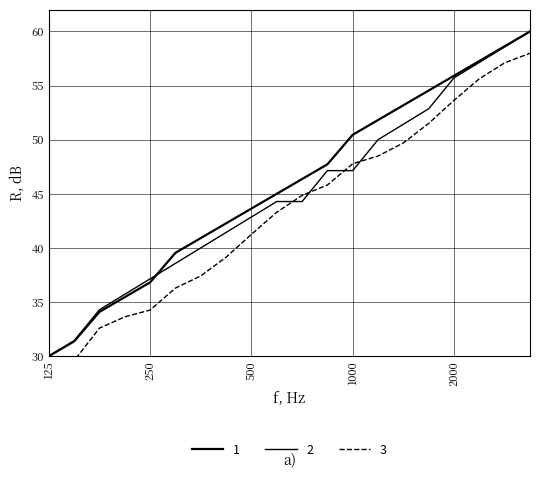

Rank the series at 125 from highest to lowest value.

1, 2